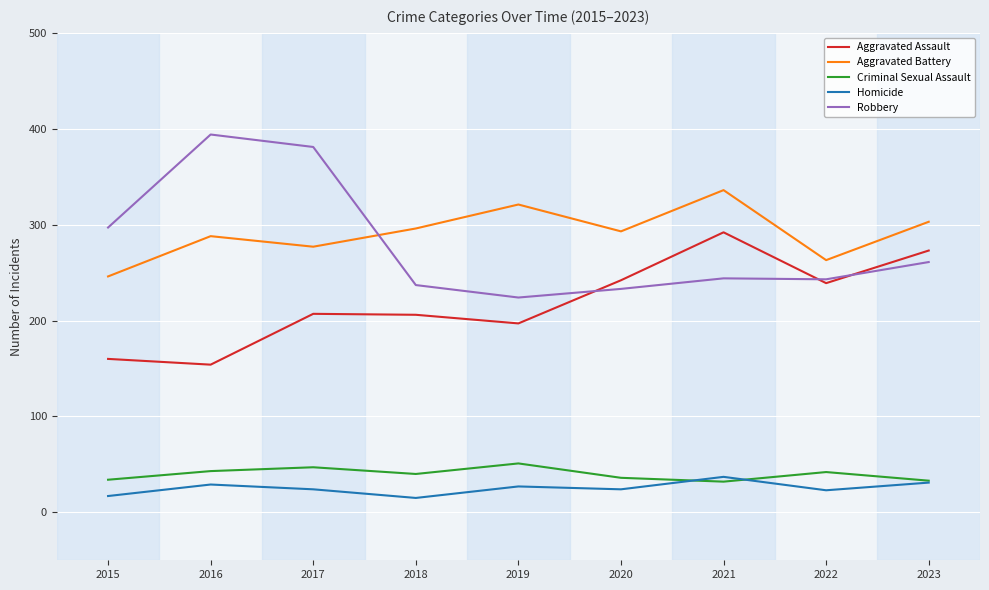

True or false: Homicide and Aggravated Battery cross at least once.

False